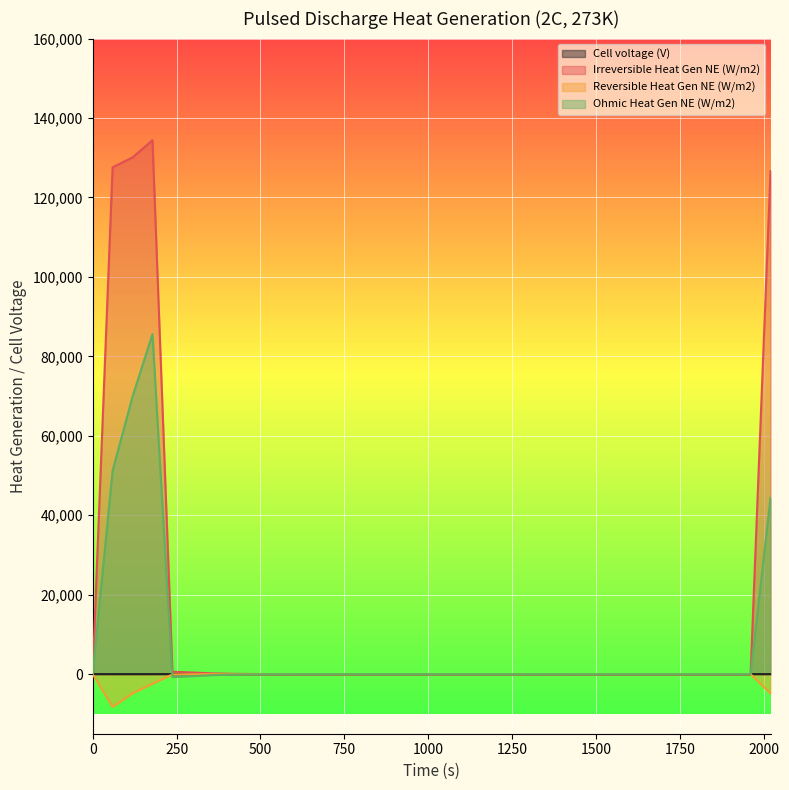

True or false: Reversible Heat Gen NE (W/m2) has more than 0 points higher than both neighbors.

True